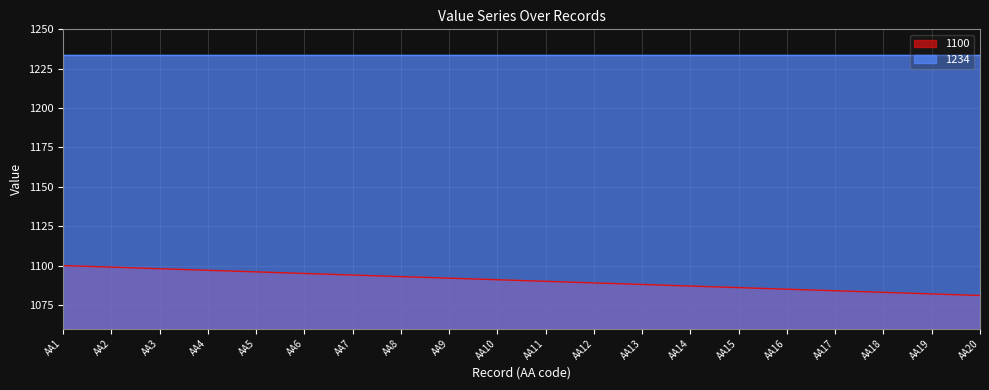

What is the ratio of the value at AA12 to the value at AA3?

1.0